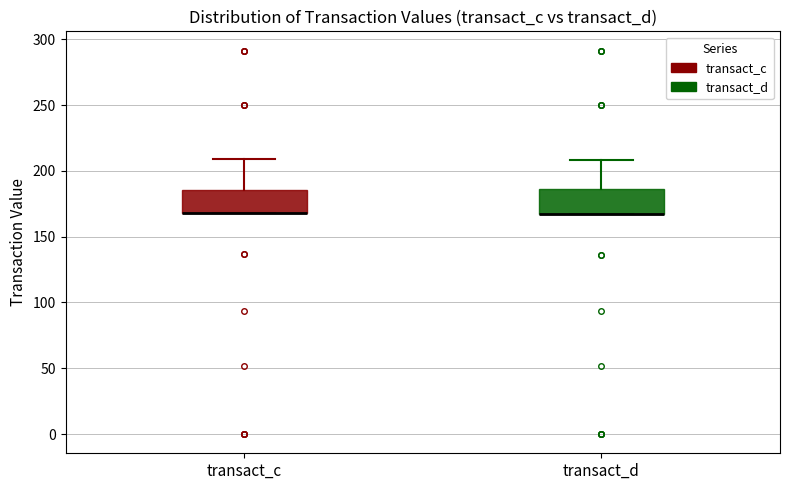

Where is the upper edge of the box for transact_d on the y-axis? The values are not printed on the chart, so give them approximately, as read against the axis.

185